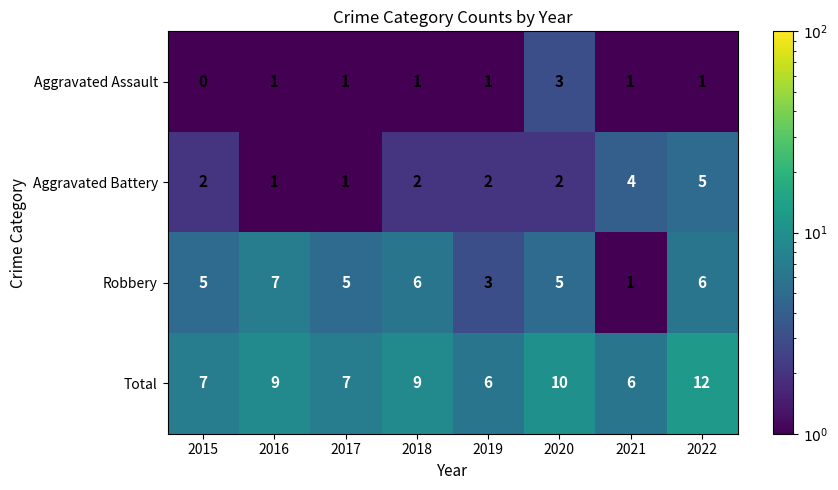

What is the difference between the second highest and second lowest values in the Aggravated Battery series?

3